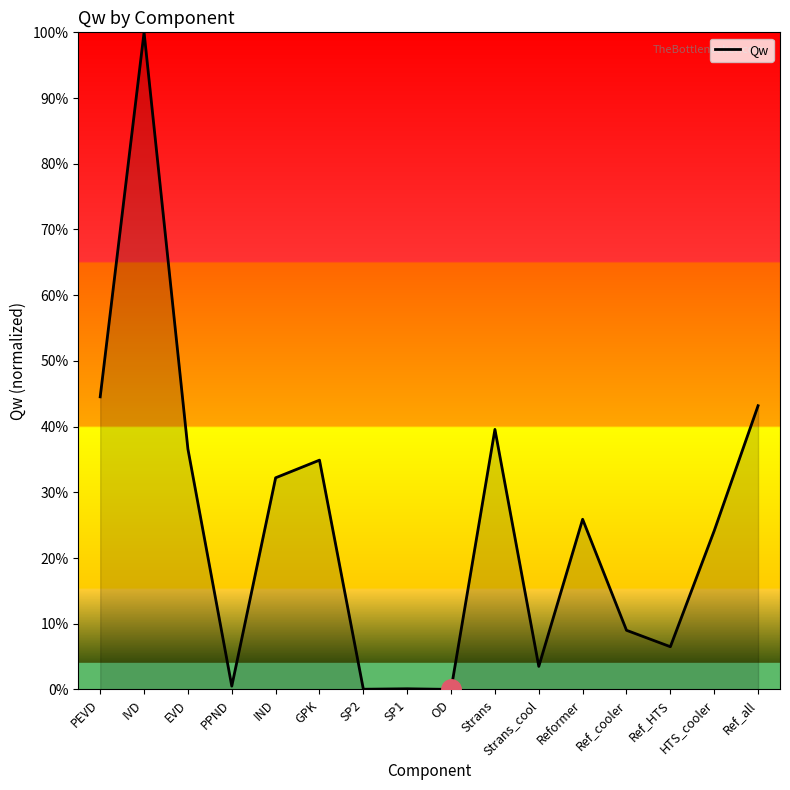

What position from the right is EVD?

14